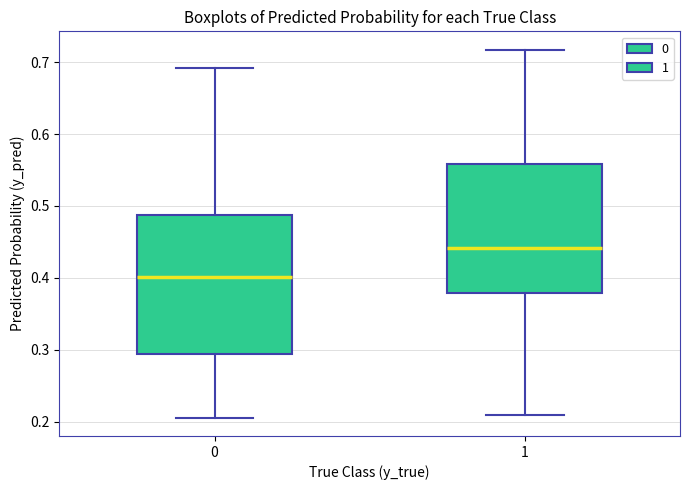

Where is the lower edge of the box at x = 0 on the y-axis? The values are not printed on the chart, so give them approximately, as read against the axis.

0.29